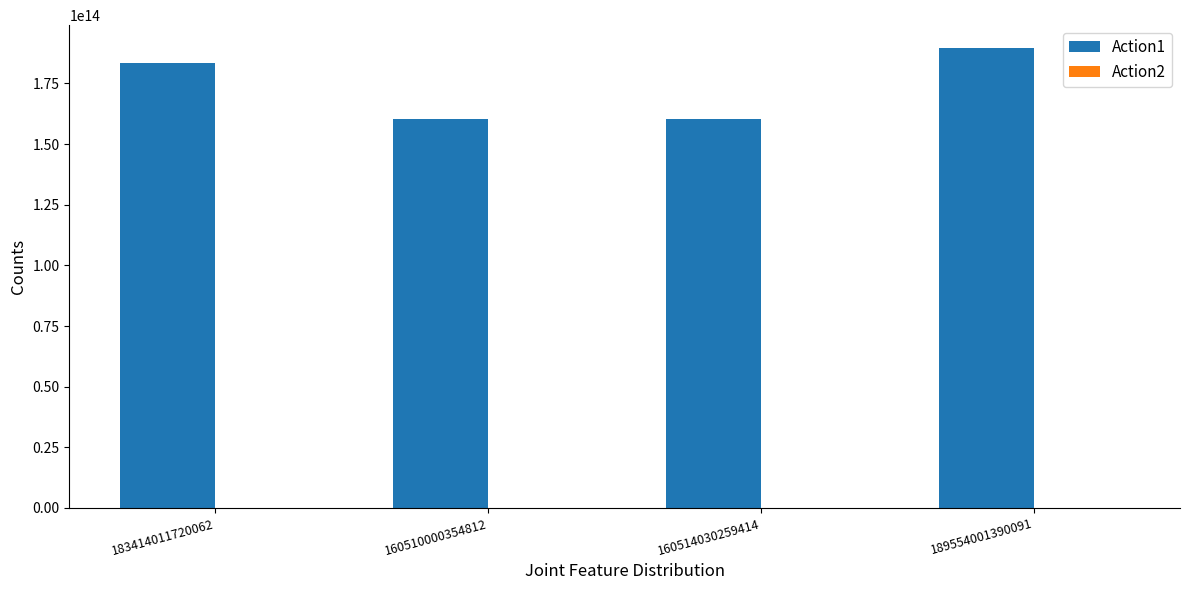

Which series has the largest total across all categories?

Action1